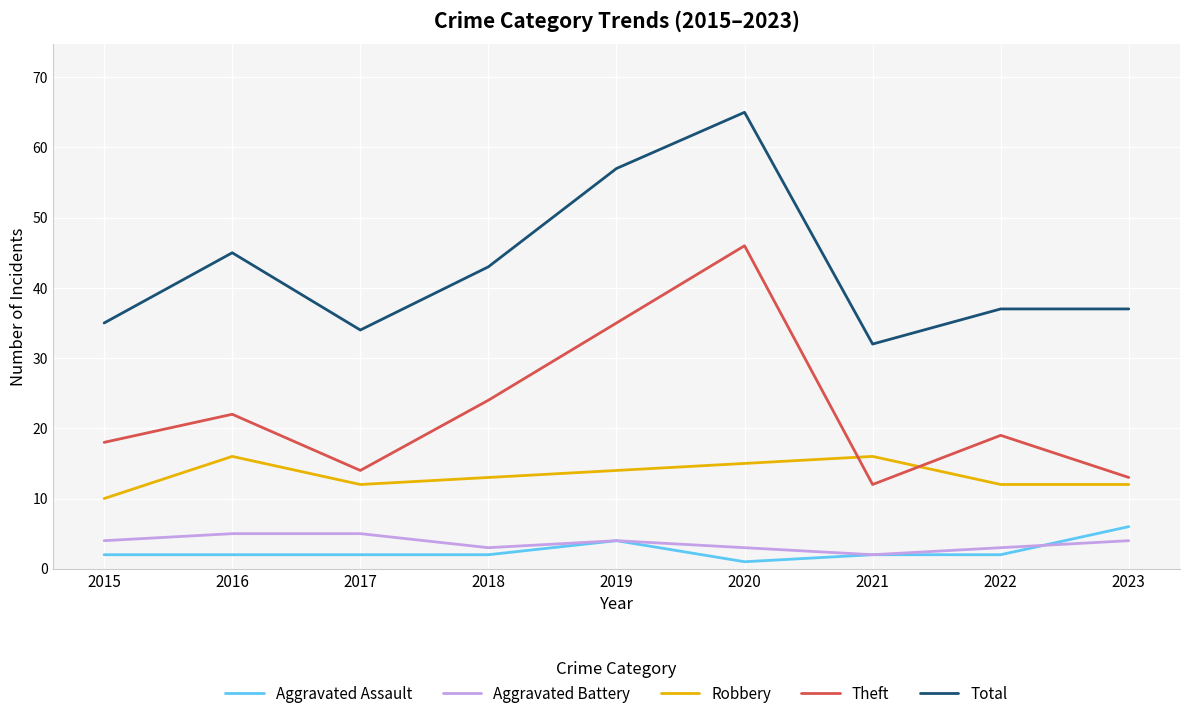

Reading left to right, list all the values displayed in this chart.

Aggravated Assault: 2	2	2	2	4	1	2	2	6
Aggravated Battery: 4	5	5	3	4	3	2	3	4
Robbery: 10	16	12	13	14	15	16	12	12
Theft: 18	22	14	24	35	46	12	19	13
Total: 35	45	34	43	57	65	32	37	37